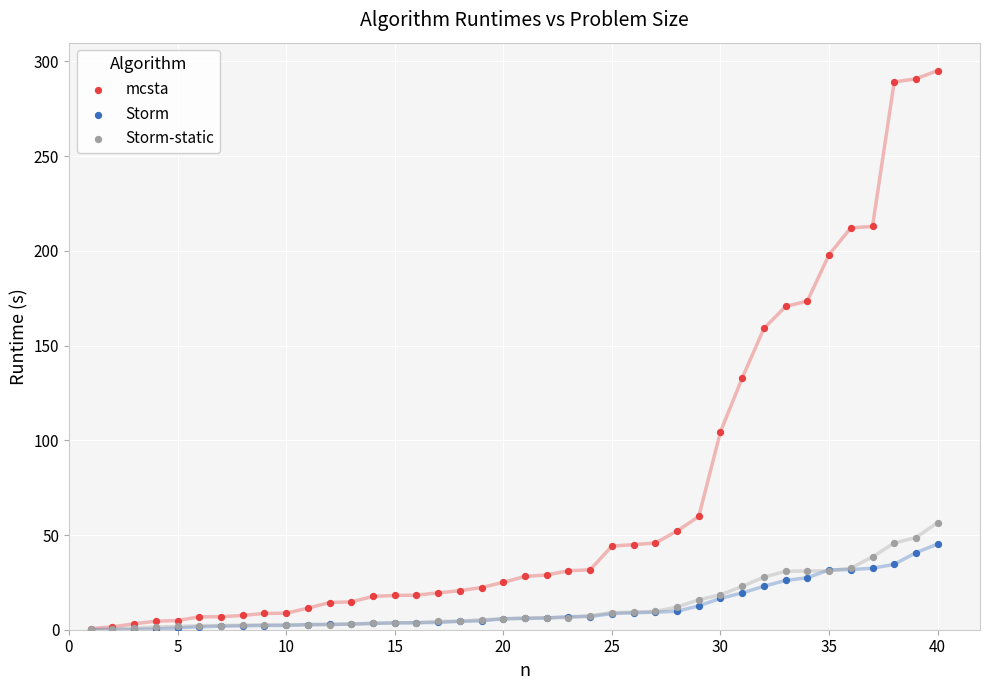

What are all the series names shown in the legend?

mcsta, Storm, Storm-static